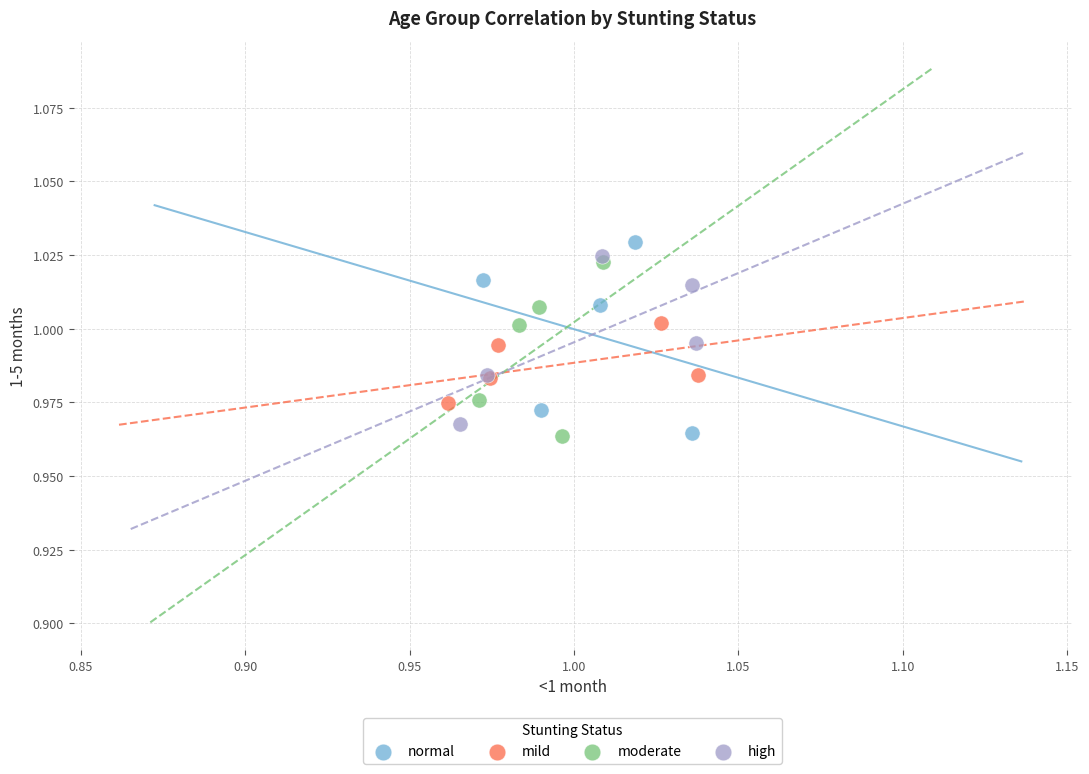

What are all the series names shown in the legend?

normal, mild, moderate, high